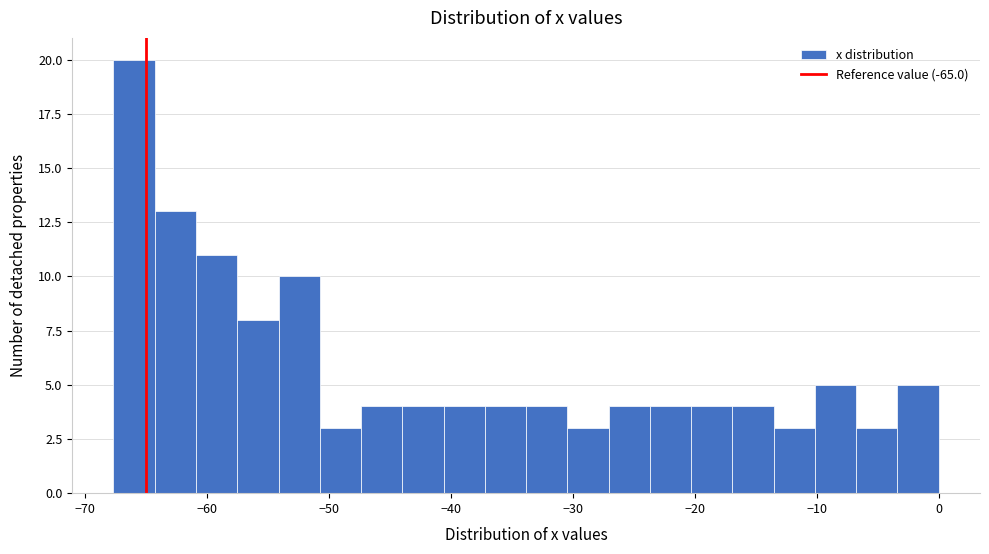

Read against the x-axis, roughly where is the centre of the tallest bar?

-66